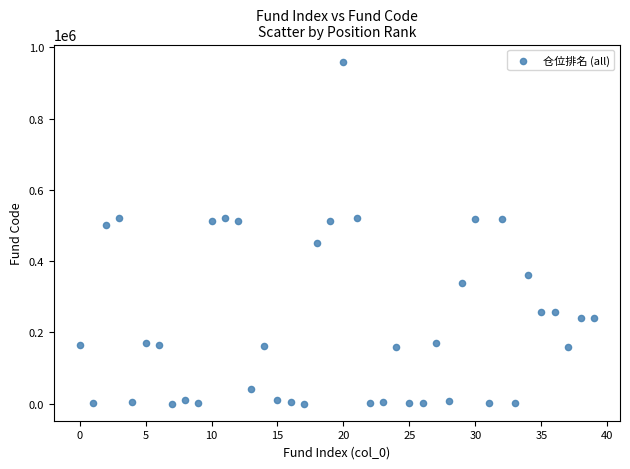

What is the range of Y values (max minus min)?

960016